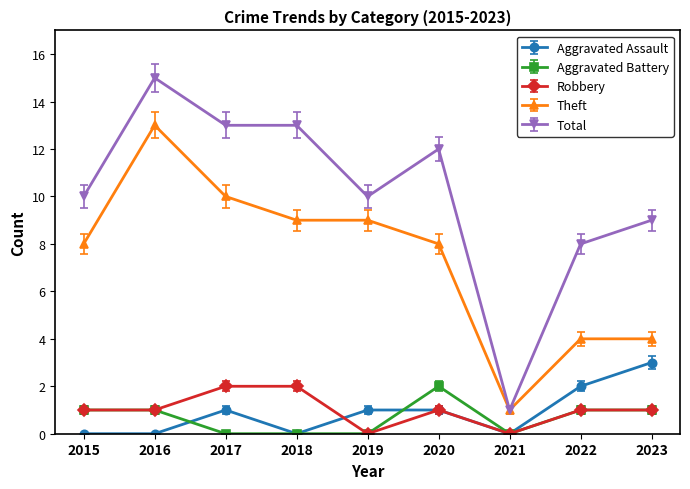

Reading left to right, extract all data points from this chart.

Aggravated Assault: 2015=0	2016=0	2017=1	2018=0	2019=1	2020=1	2021=0	2022=2	2023=3
Aggravated Battery: 2015=1	2016=1	2017=0	2018=0	2019=0	2020=2	2021=0	2022=1	2023=1
Robbery: 2015=1	2016=1	2017=2	2018=2	2019=0	2020=1	2021=0	2022=1	2023=1
Theft: 2015=8	2016=13	2017=10	2018=9	2019=9	2020=8	2021=1	2022=4	2023=4
Total: 2015=10	2016=15	2017=13	2018=13	2019=10	2020=12	2021=1	2022=8	2023=9